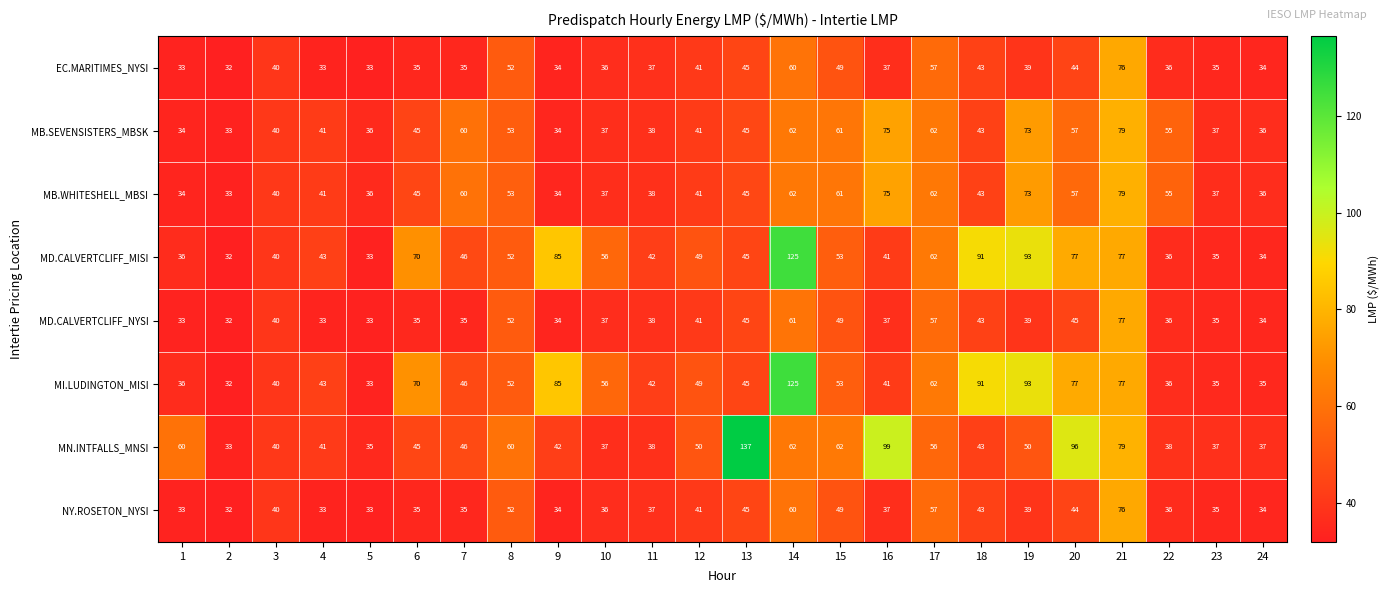

Where does the MD.CALVERTCLIFF_NYSI series first go above 38?

3